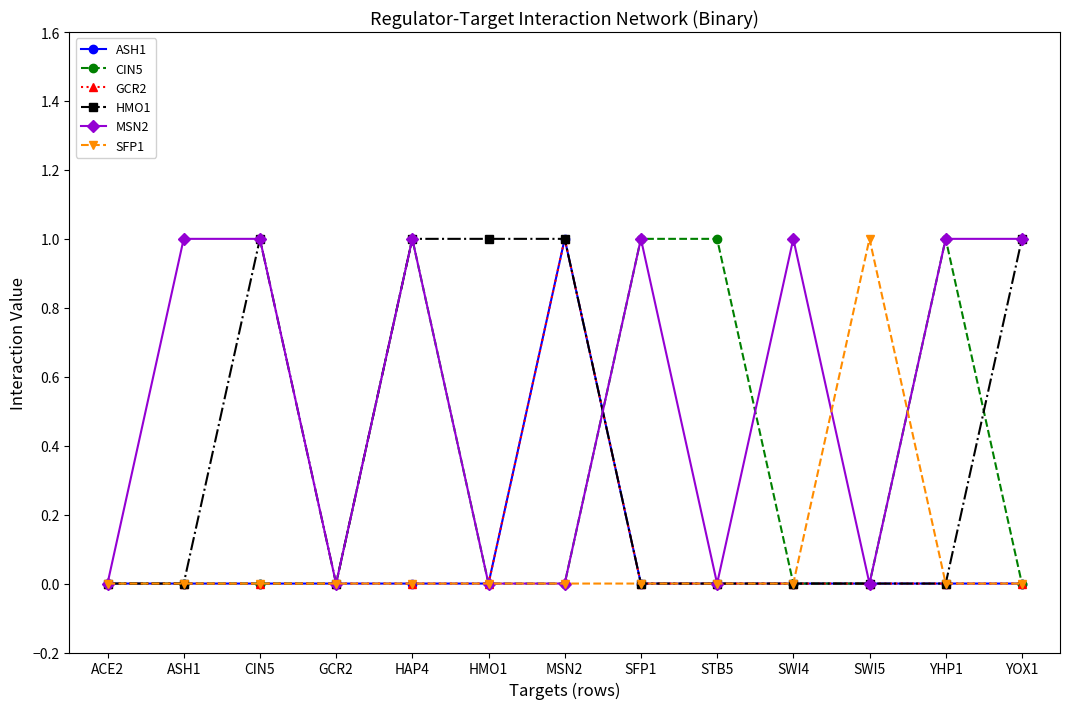

Reading right to left, transcribe all the data shown in this chart.

ASH1: YOX1=0	YHP1=0	SWI5=0	SWI4=0	STB5=0	SFP1=0	MSN2=1	HMO1=0	HAP4=0	GCR2=0	CIN5=0	ASH1=0	ACE2=0
CIN5: YOX1=0	YHP1=1	SWI5=0	SWI4=0	STB5=1	SFP1=1	MSN2=0	HMO1=0	HAP4=1	GCR2=0	CIN5=0	ASH1=0	ACE2=0
GCR2: YOX1=0	YHP1=0	SWI5=0	SWI4=0	STB5=0	SFP1=0	MSN2=1	HMO1=0	HAP4=0	GCR2=0	CIN5=0	ASH1=0	ACE2=0
HMO1: YOX1=1	YHP1=0	SWI5=0	SWI4=0	STB5=0	SFP1=0	MSN2=1	HMO1=1	HAP4=1	GCR2=0	CIN5=1	ASH1=0	ACE2=0
MSN2: YOX1=1	YHP1=1	SWI5=0	SWI4=1	STB5=0	SFP1=1	MSN2=0	HMO1=0	HAP4=1	GCR2=0	CIN5=1	ASH1=1	ACE2=0
SFP1: YOX1=0	YHP1=0	SWI5=1	SWI4=0	STB5=0	SFP1=0	MSN2=0	HMO1=0	HAP4=0	GCR2=0	CIN5=0	ASH1=0	ACE2=0